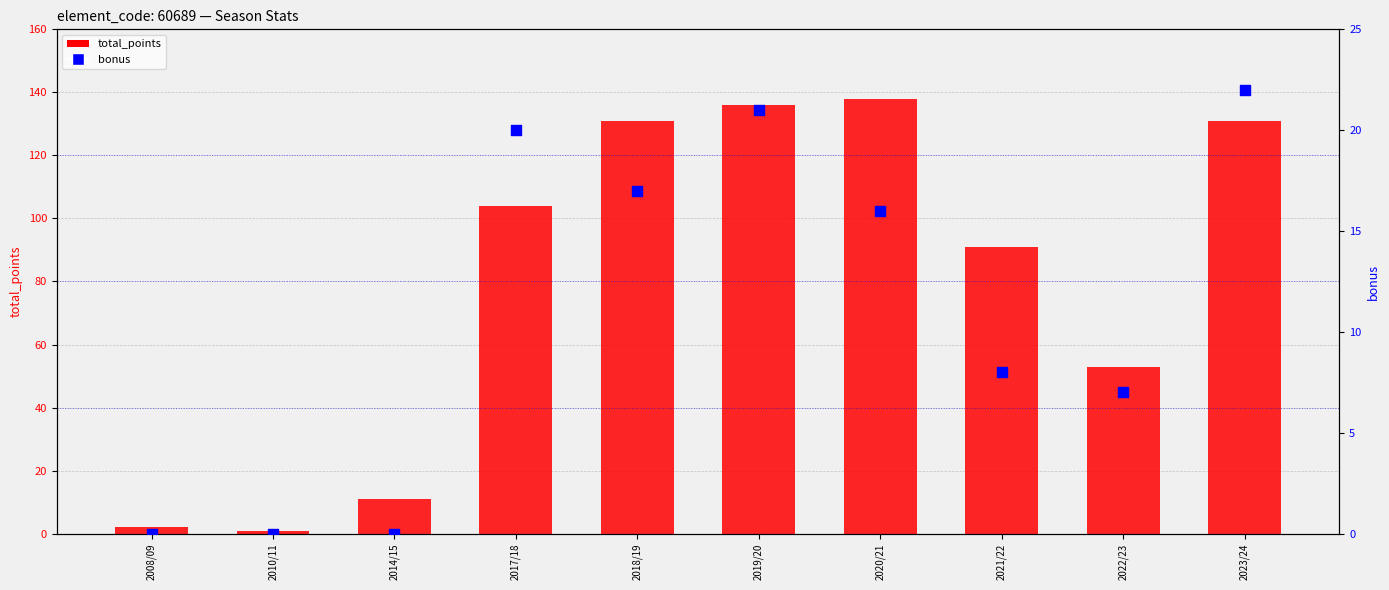

Which series reaches the minimum Y coordinate?

bonus